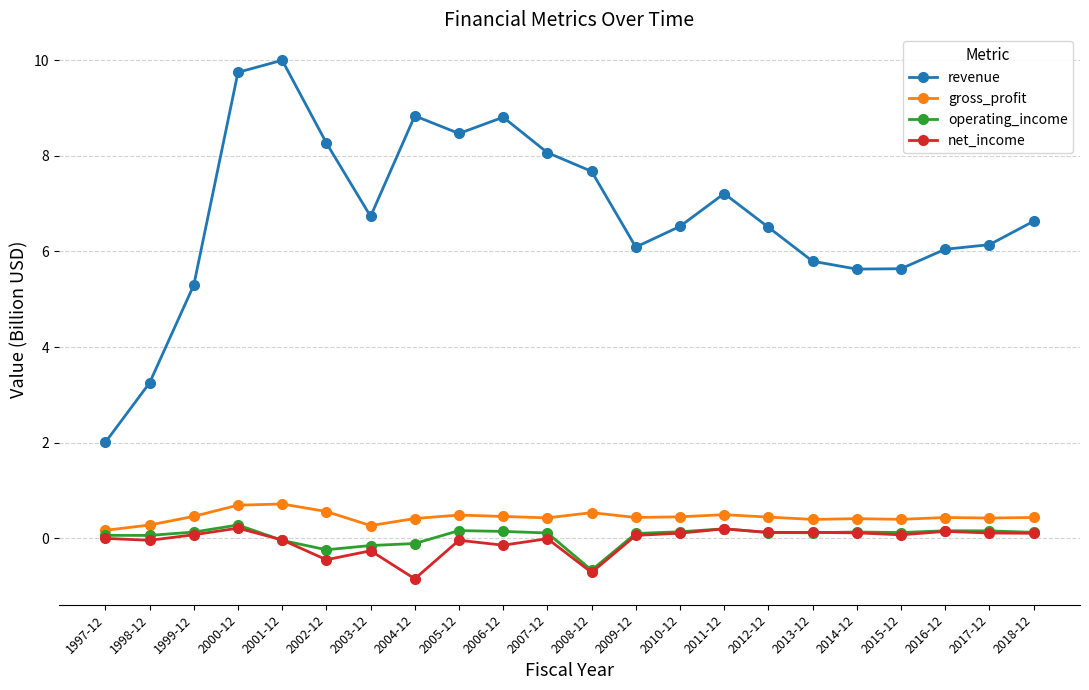

What position from the right is 1997-12?

22